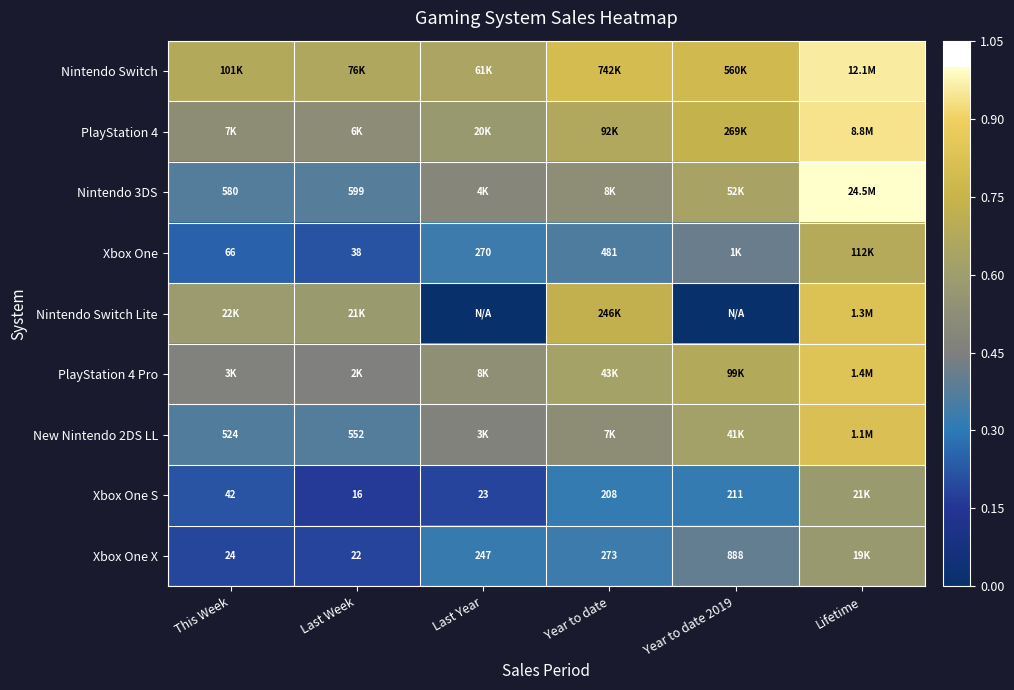

The PlayStation 4 series shows 12.5 at Year to date 2019. True or false?

True